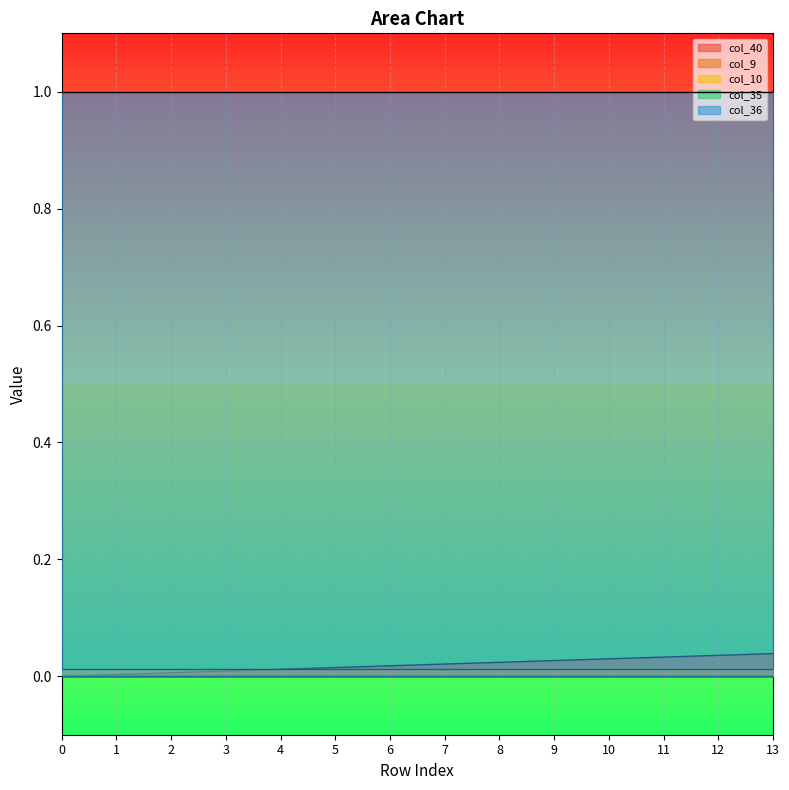

What is the maximum value shown in the chart?

1.0